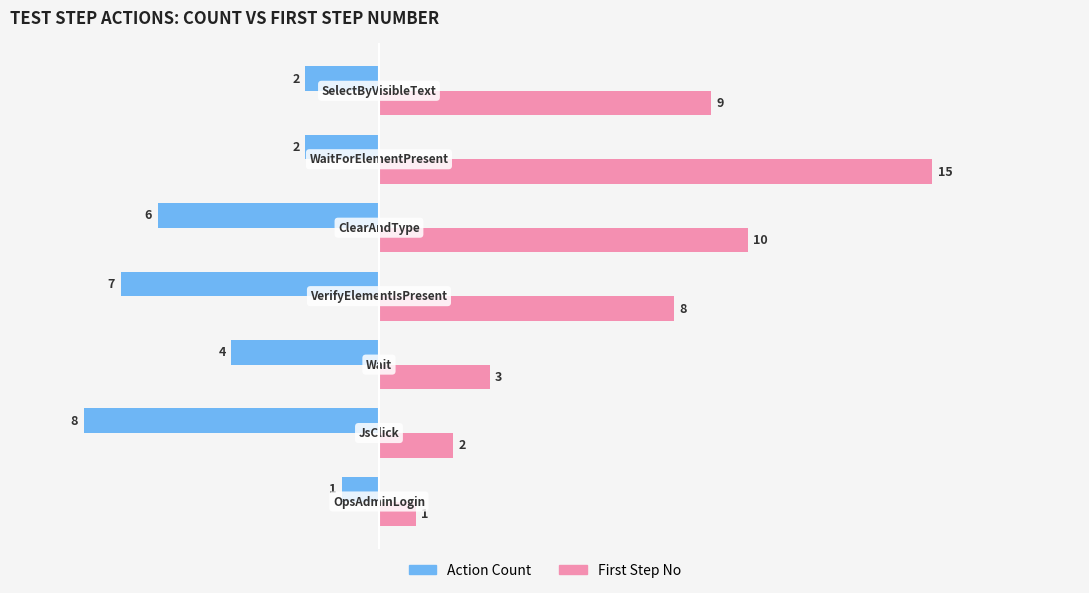

At how many categories does at least one series exceed -5?

7